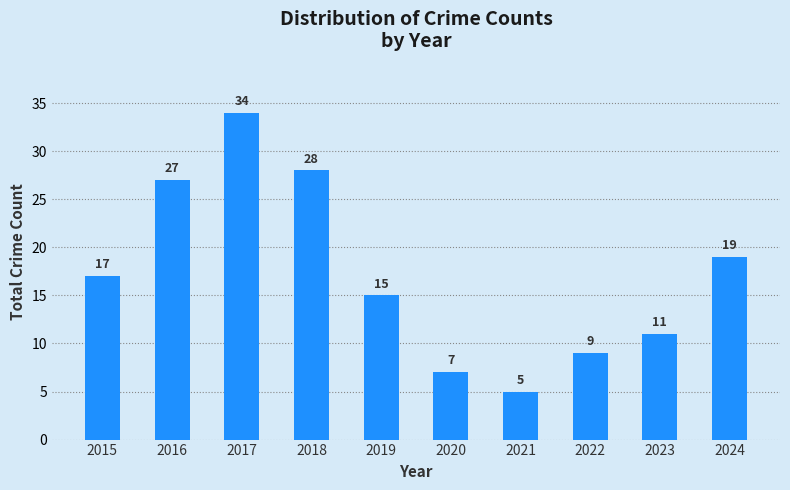

At which label is the value closest to 19?

2024